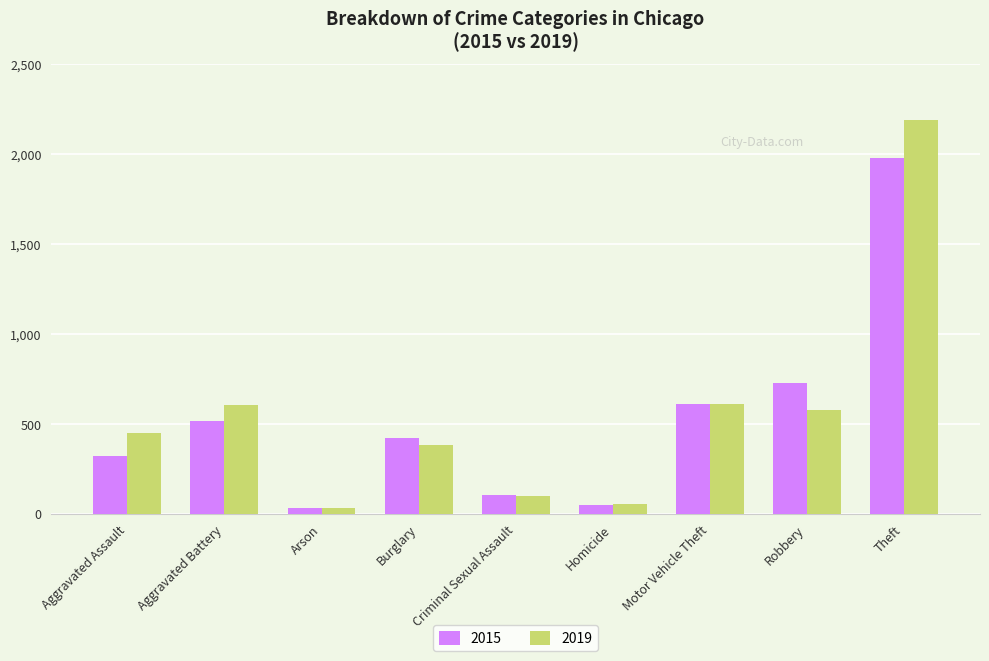

What is the maximum value for 2015?

1981